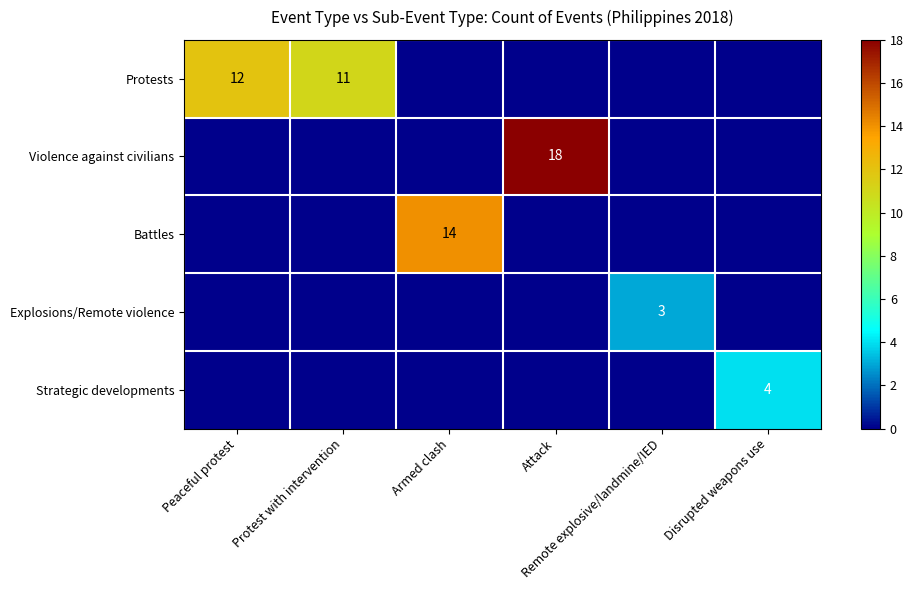

The Explosions/Remote violence series shows -2 at Peaceful protest. True or false?

False